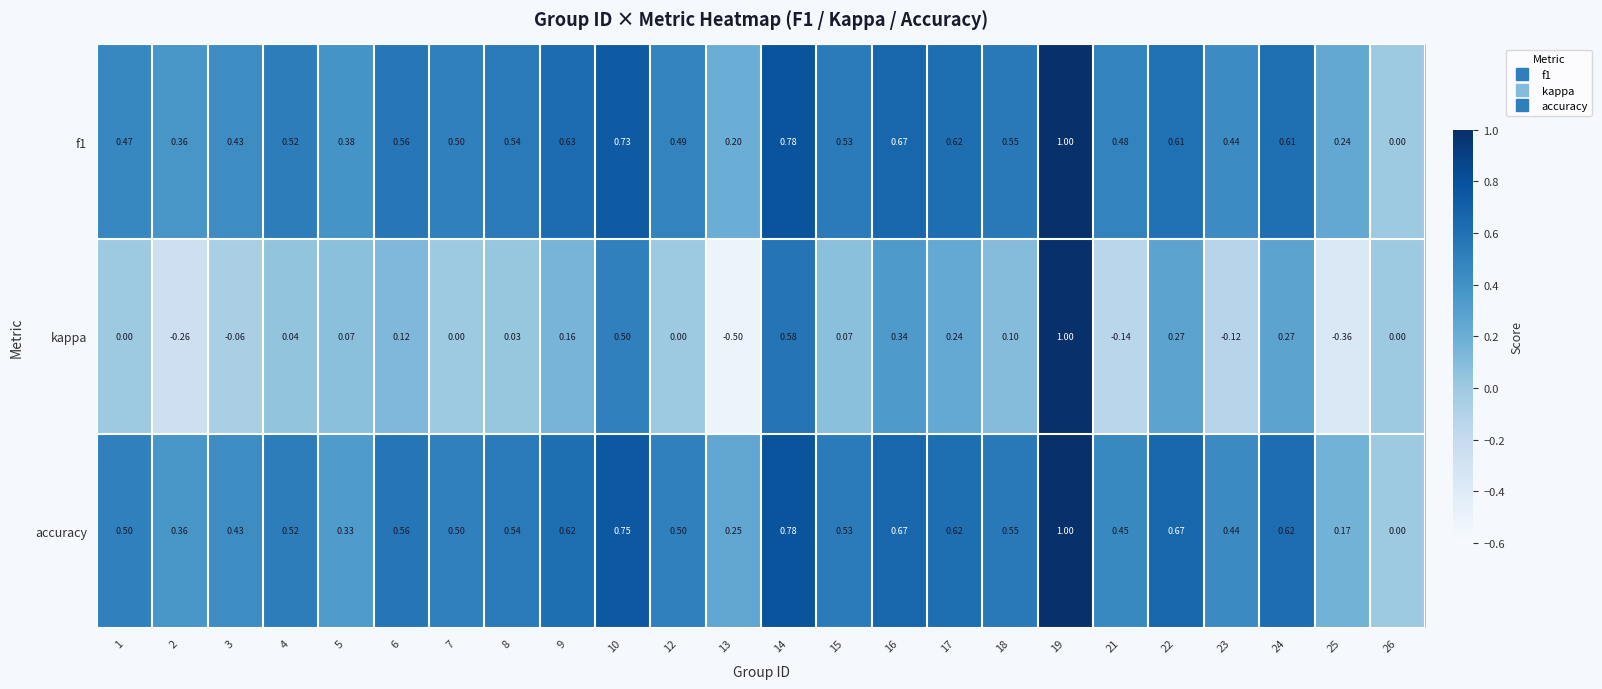

Is the value of f1 at 1 greater than the value of kappa at 13?

Yes